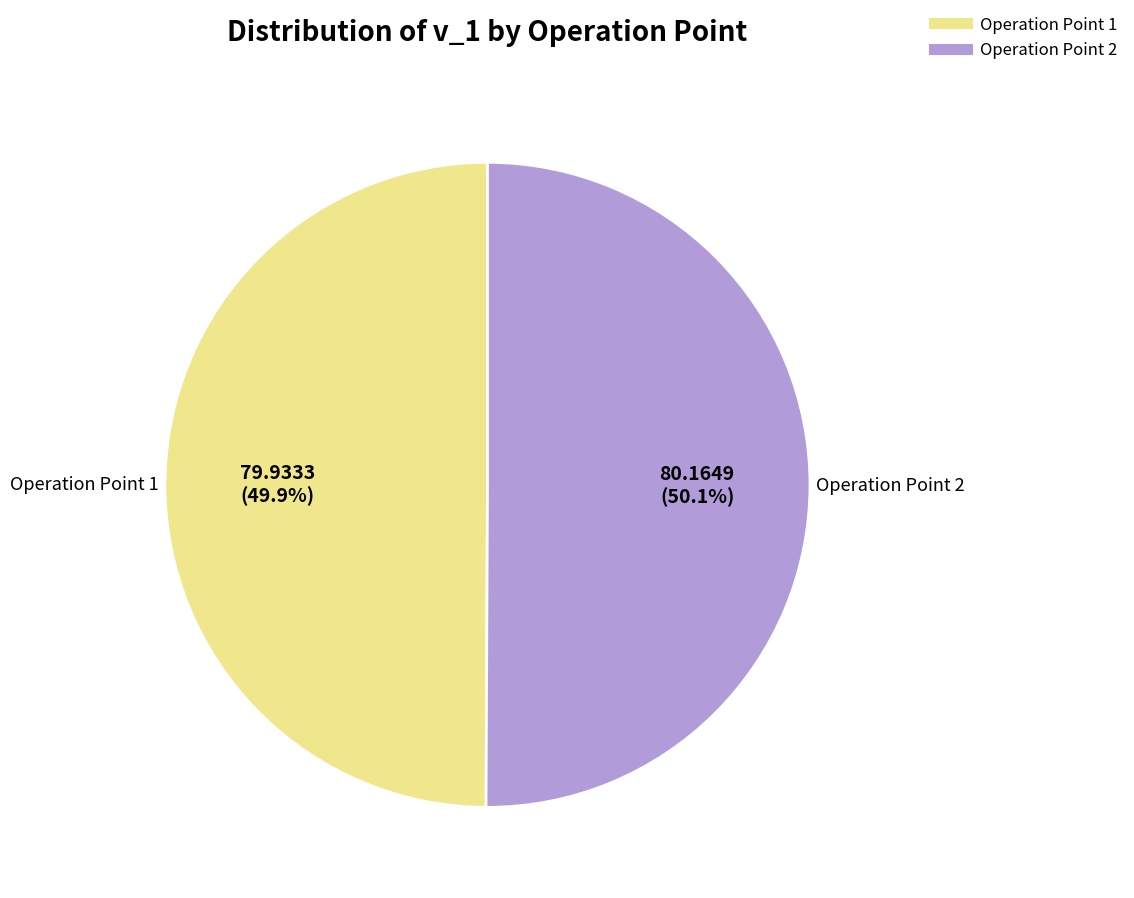

To the nearest percent, what percentage of the pie is Operation Point 1?

50%